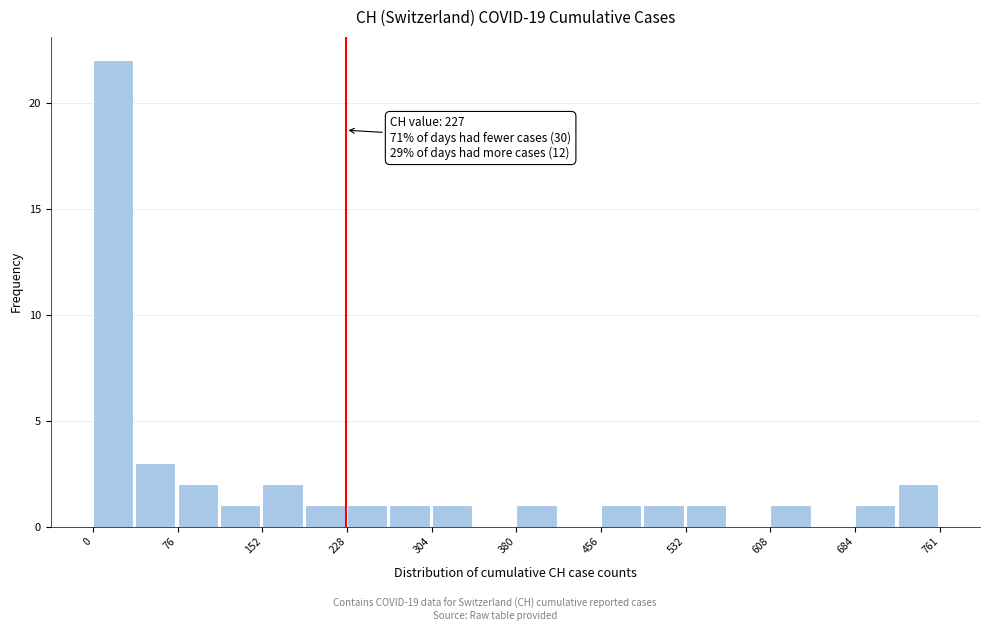

Around what value on the x-axis is the tallest bar? Give the approximate position of its centre, as read against the axis.

20